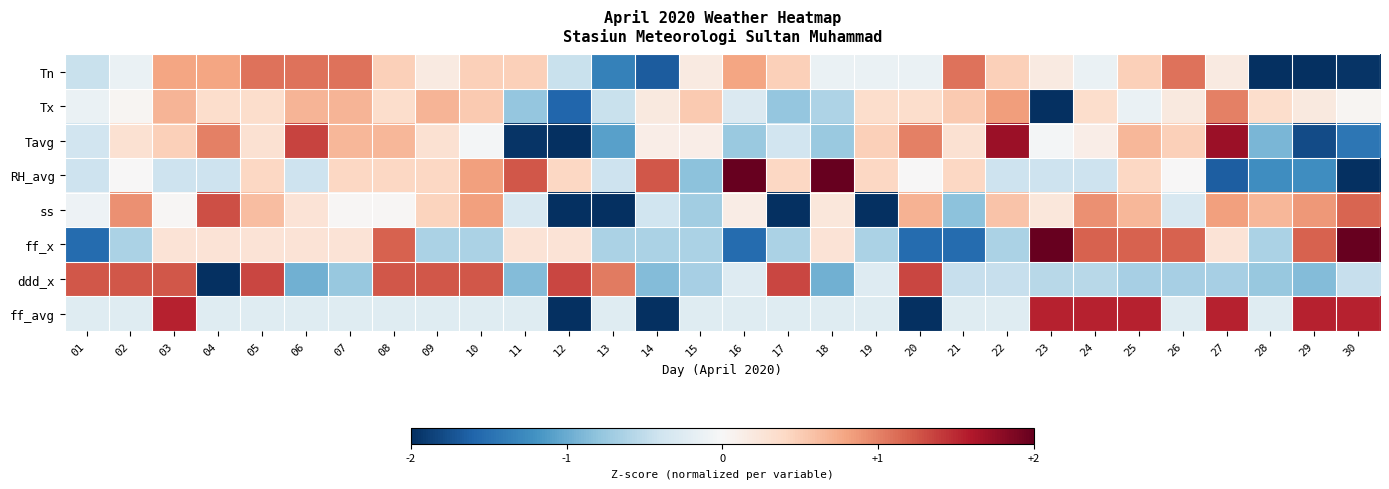

At how many categories does at least one series exceed 1?

27